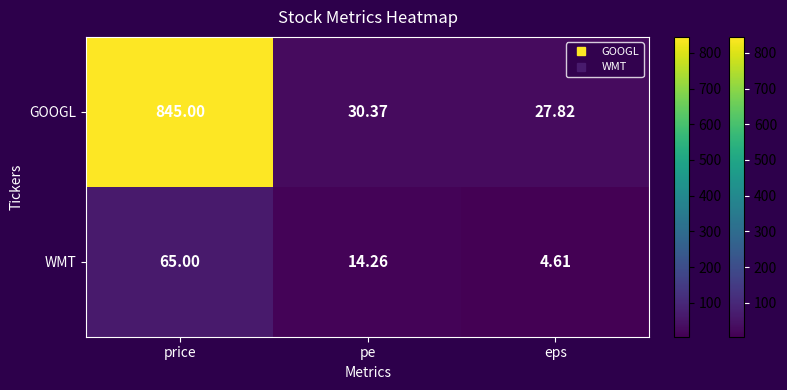

Which series has the largest total across all categories?

GOOGL